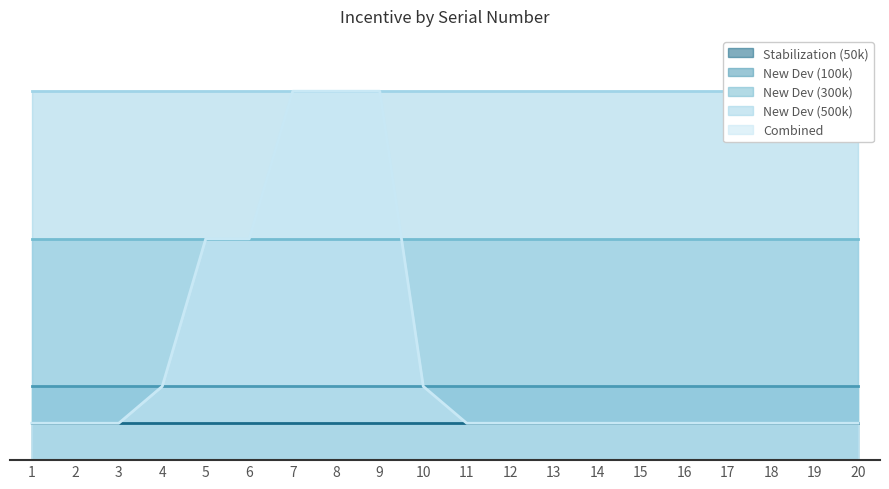

Which series has the largest total across all categories?

New Dev (500k)